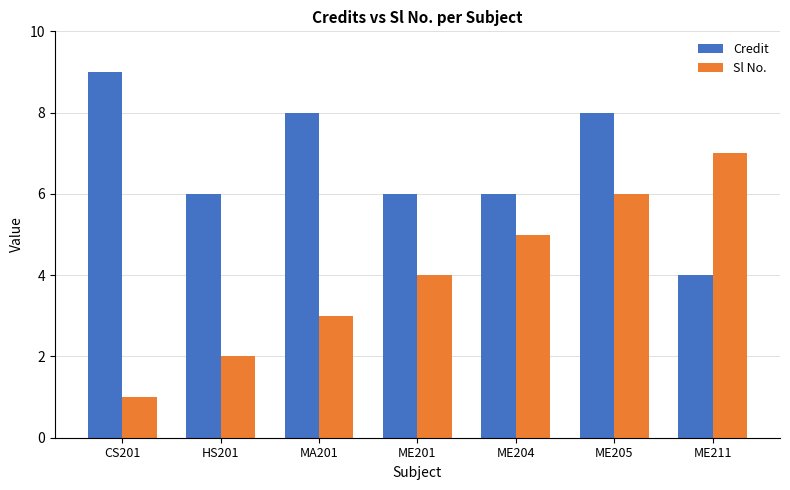

How many values in the Sl No. series are below 4?

3